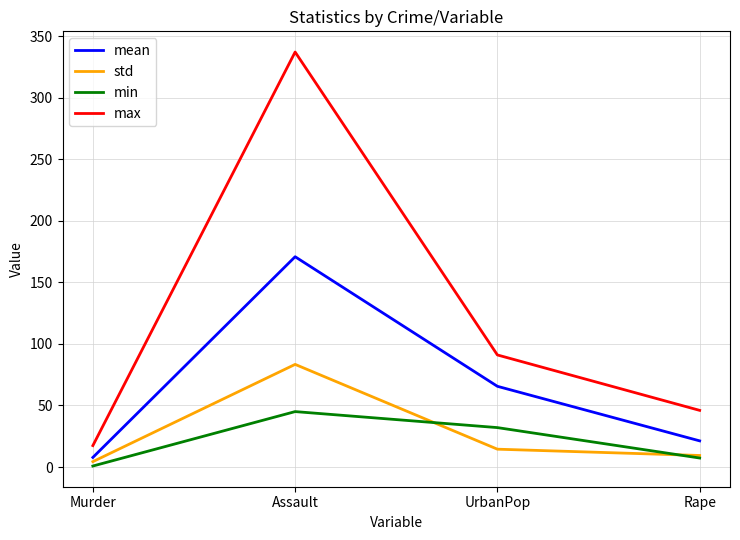

Which series has the widest spread of values?

max